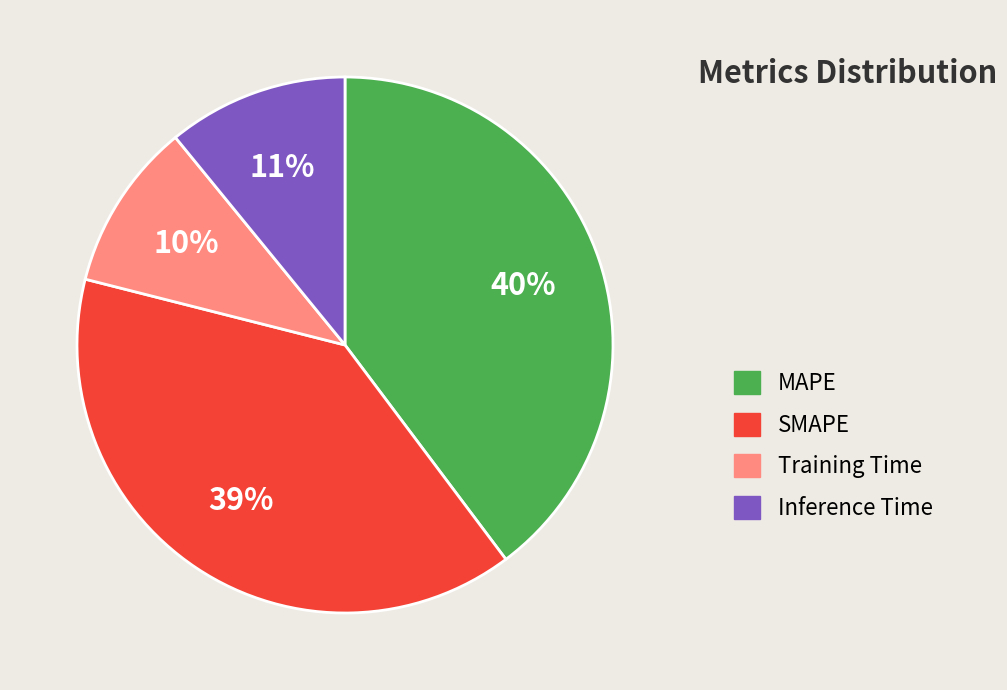

Does SMAPE account for over 50% of the chart?

No